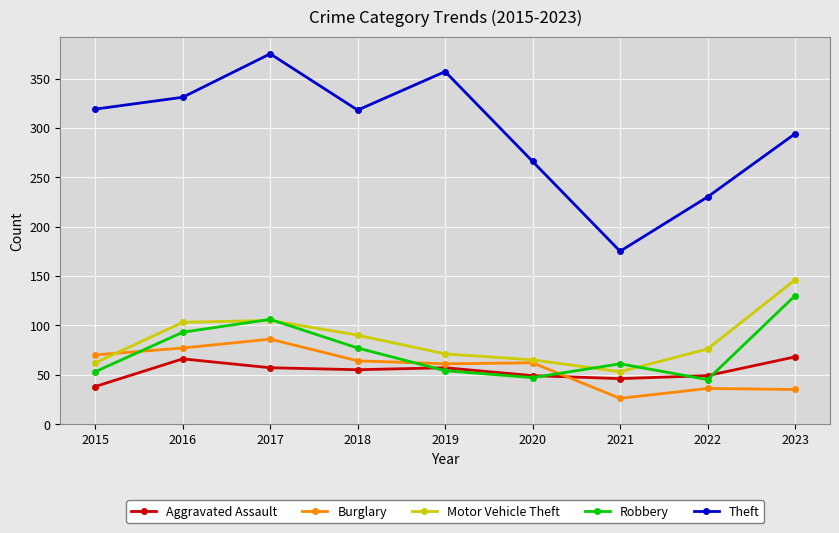

Which label corresponds to the smallest value in the chart?

2021